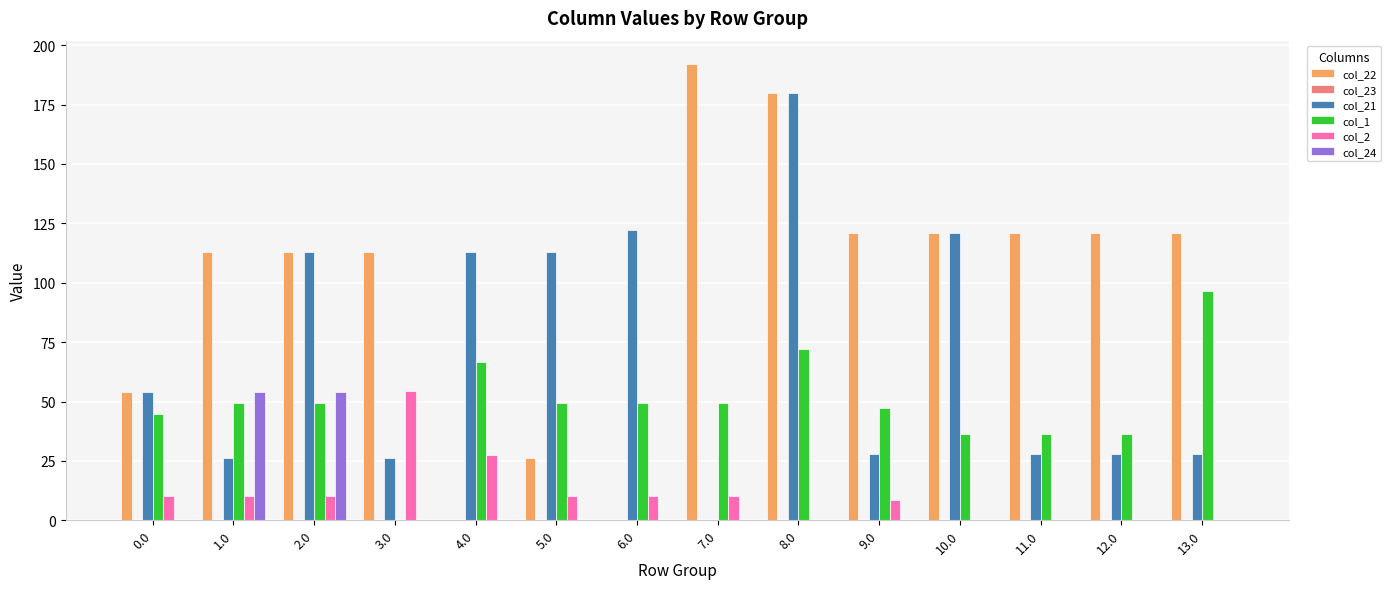

The value of col_1 at 2.0 is 72.0. True or false?

False